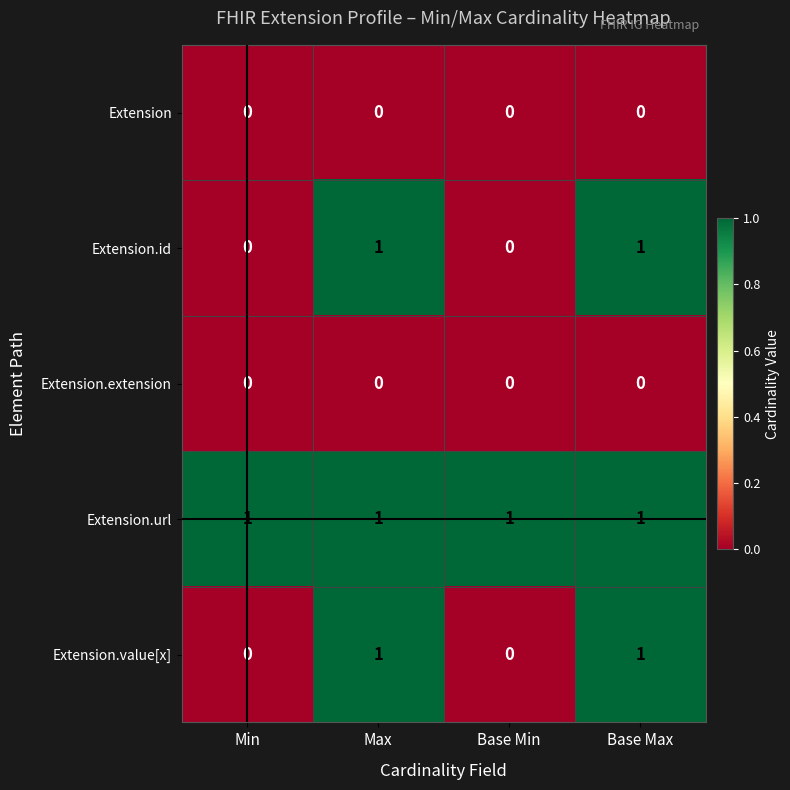

The value of Extension.value[x] at Min is 0. True or false?

True